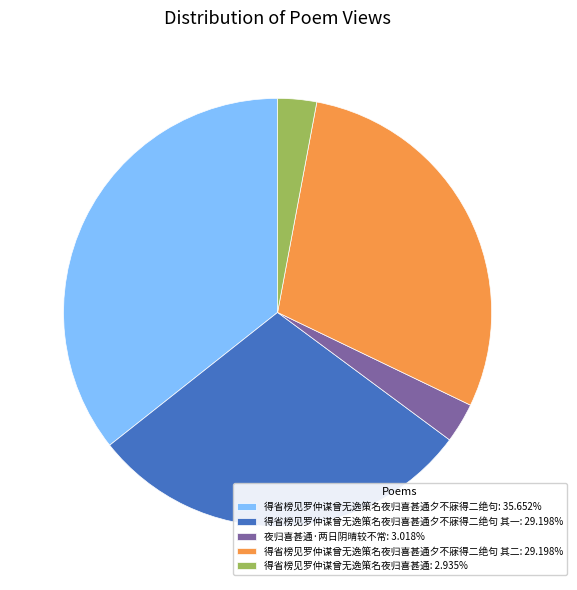

Do 夜归喜甚通·两日阴晴较不常: 3.018% and 得省榜见罗仲谋曾无逸策名夜归喜甚通: 2.935% together represent more than half of the pie?

No